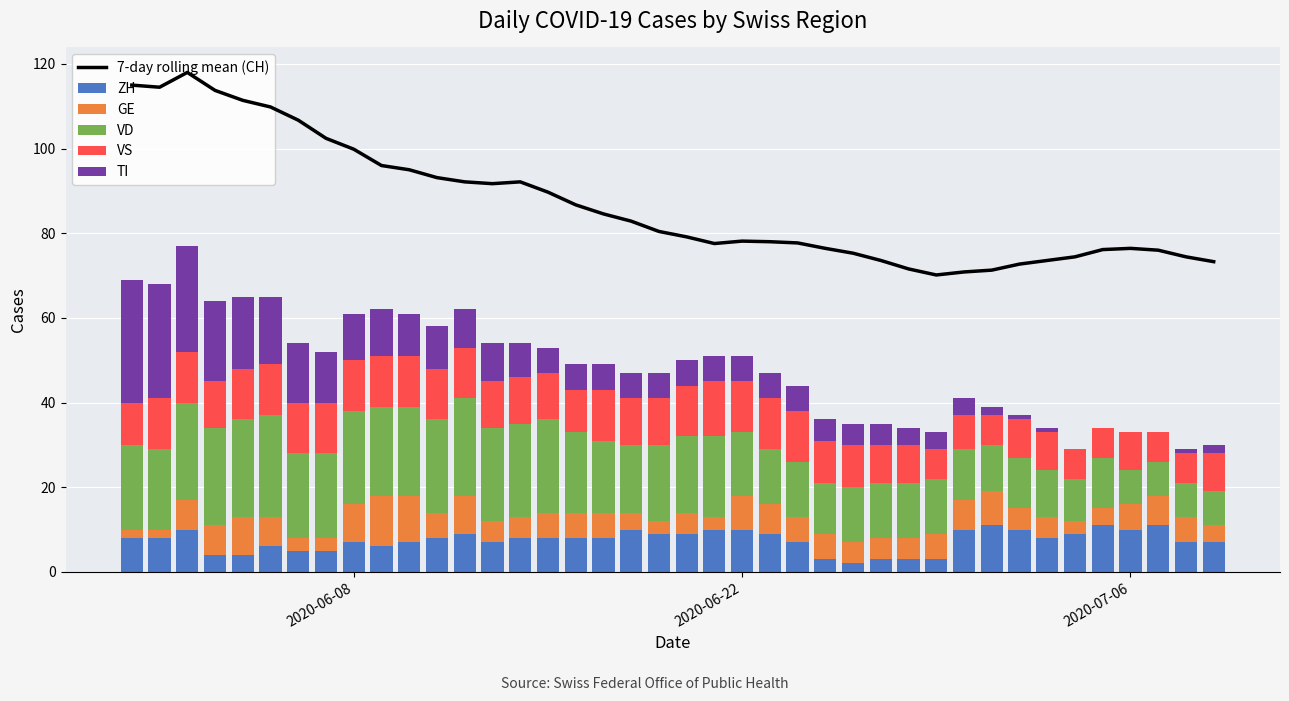

What is the minimum value for ZH?

2.0